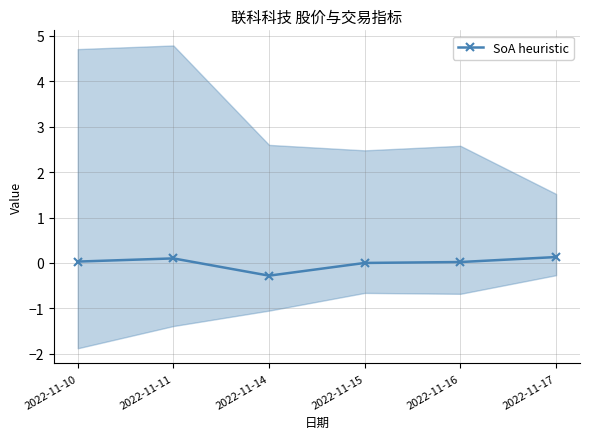

True or false: there are more than 1 points higher than both neighbors.

False